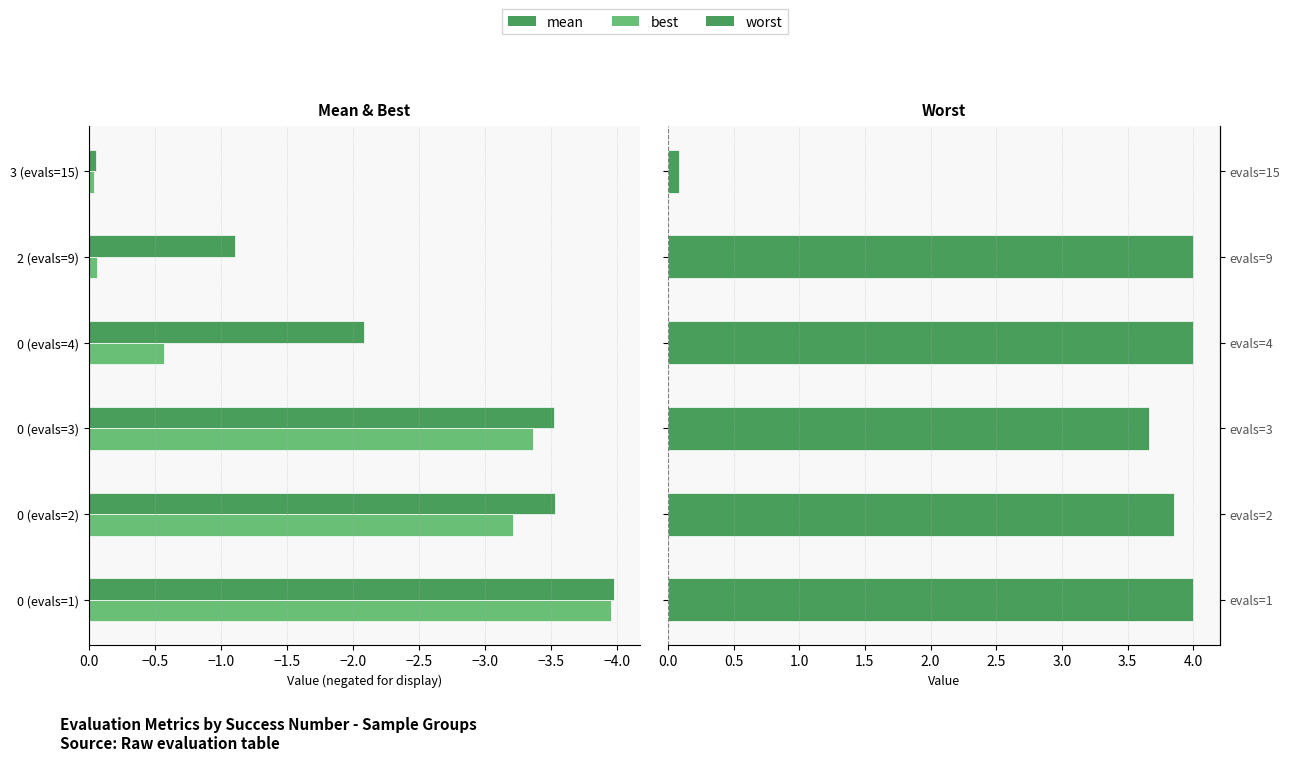

The value of worst at 0 (evals=2) is 3.9. True or false?

True